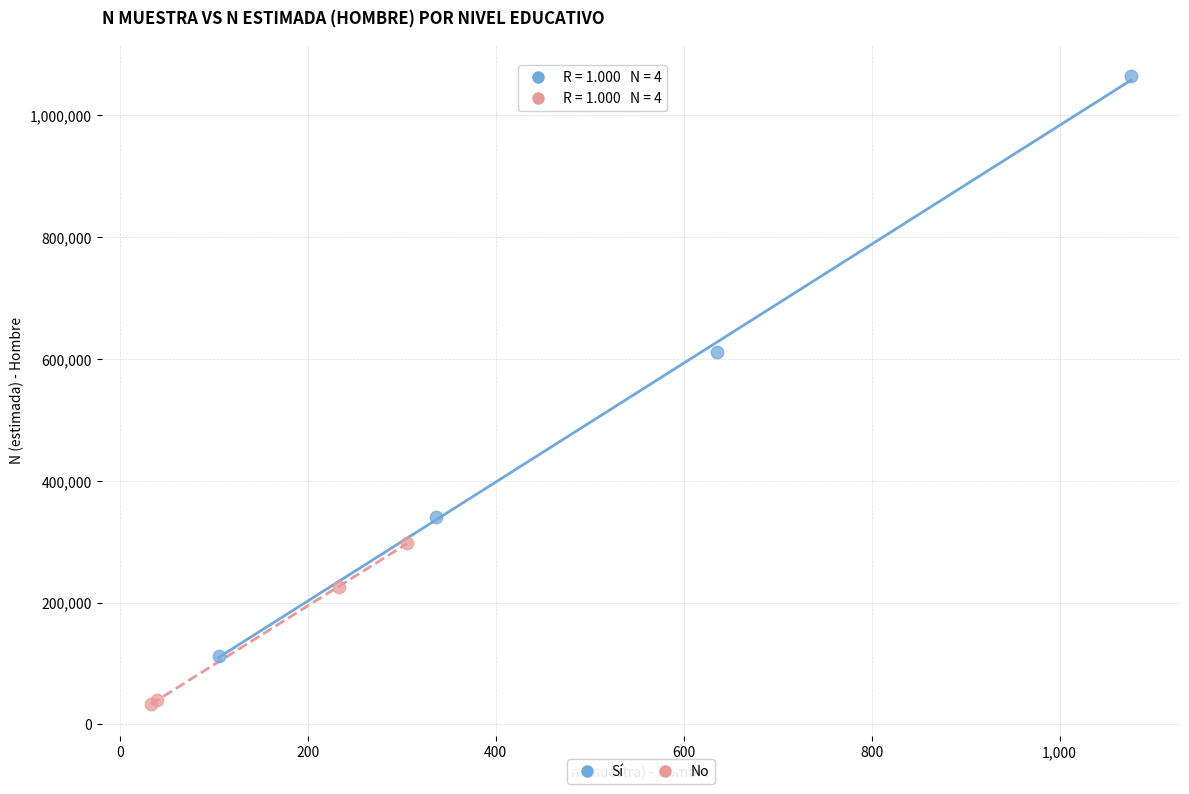

Which series contains the highest Y value?

Sí